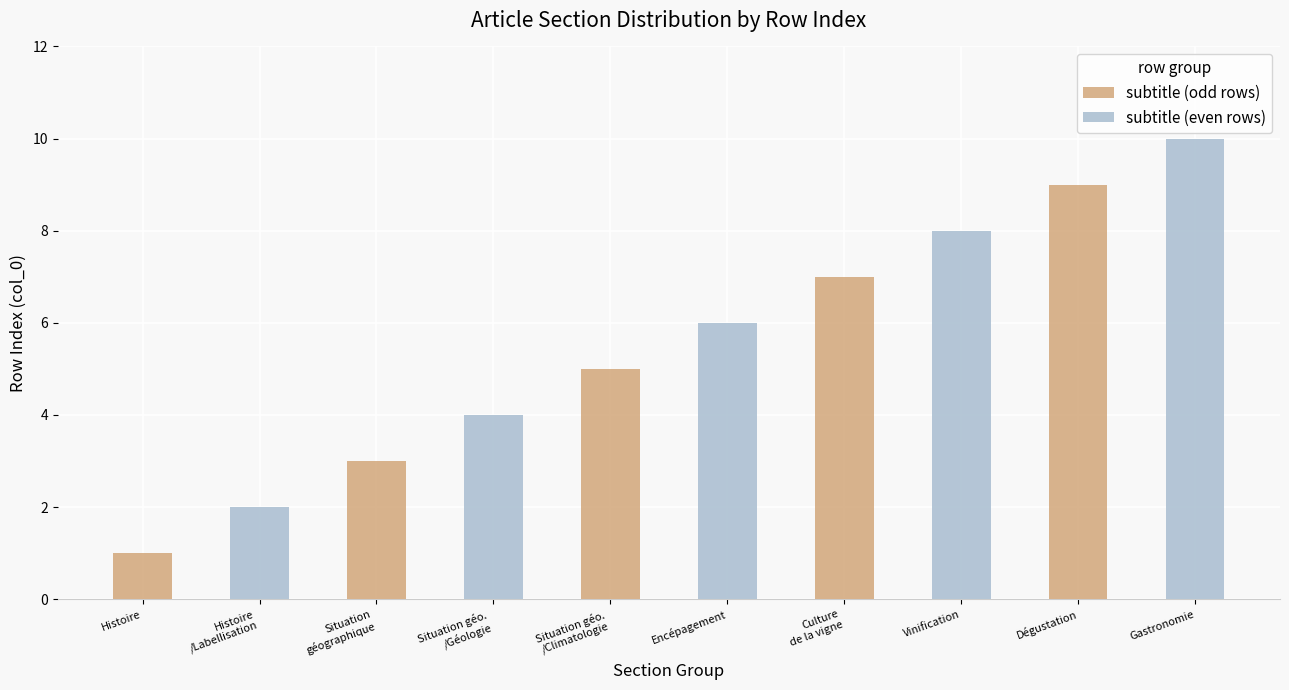

What is the total value across all series at Culture
de la vigne?

15